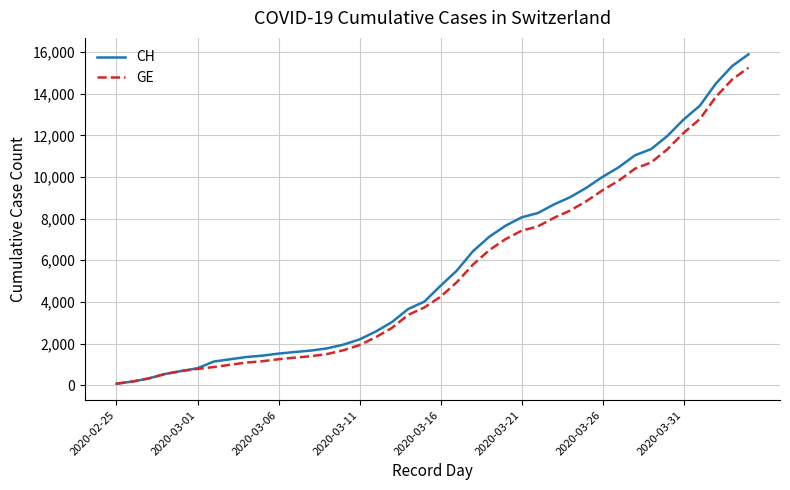

What is the maximum value shown in the chart?

15888